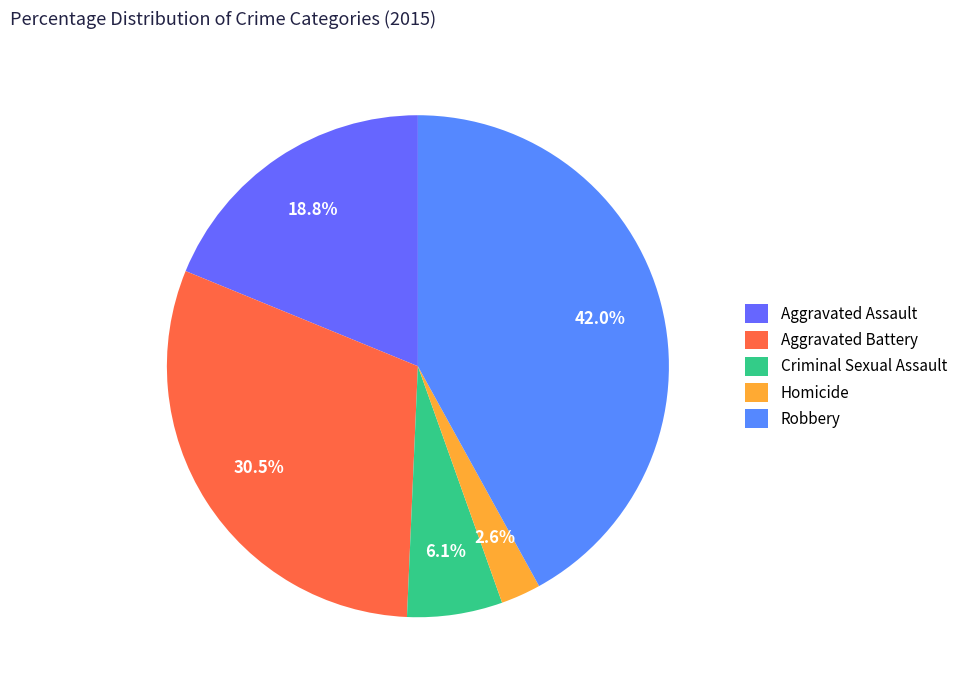

How many slices are in this pie chart?

5